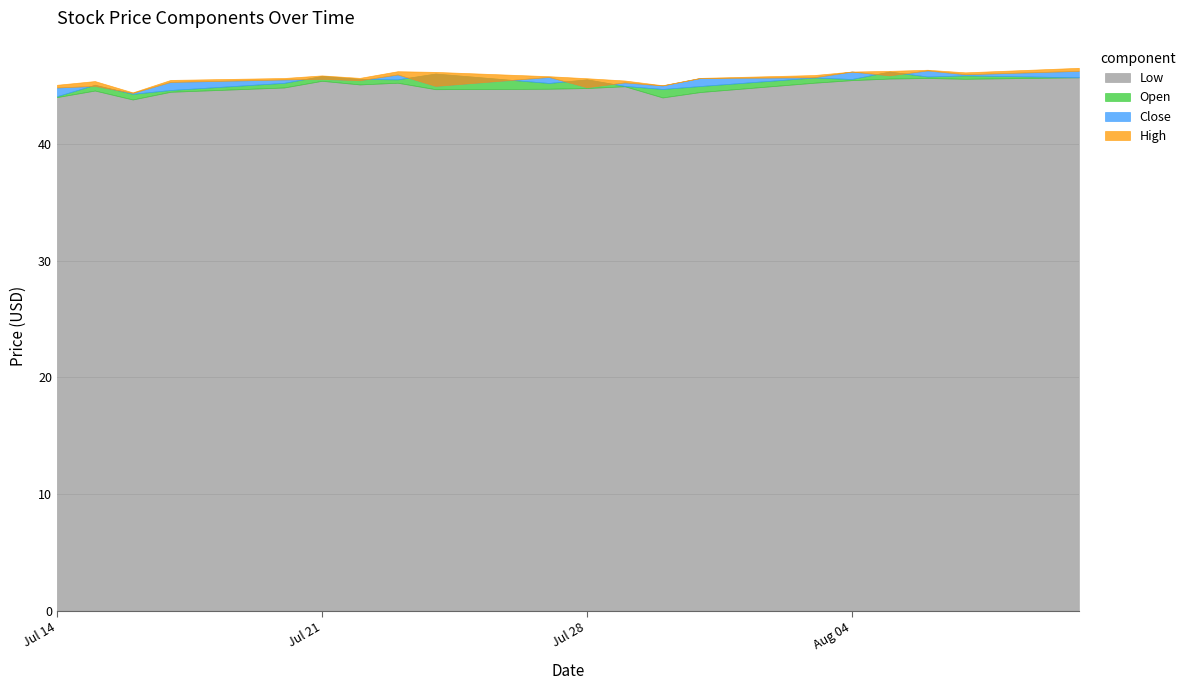

What is the sum of the Low values at 3 and 4?

89.3